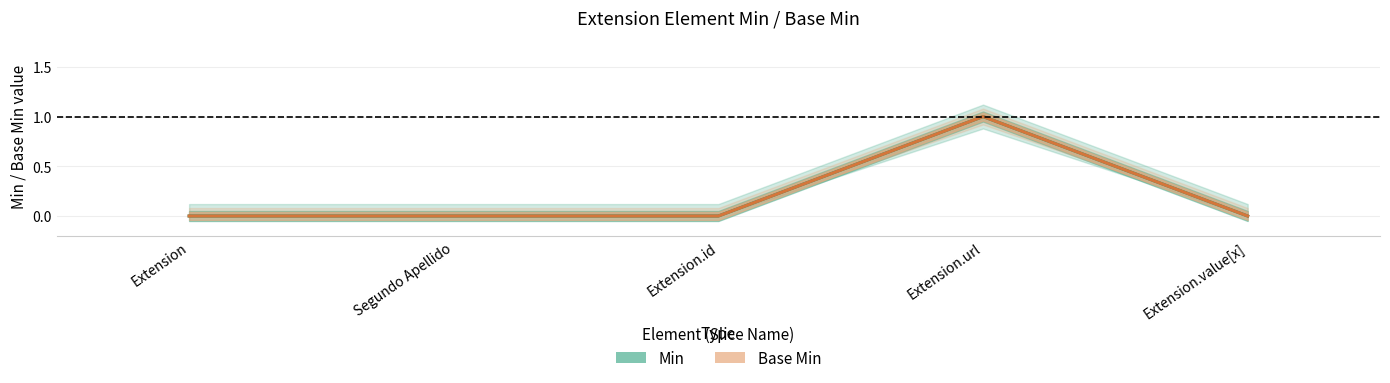

Rank the categories by Base Min (centre) value from highest to lowest.

Extension.url, Extension, Segundo Apellido, Extension.id, Extension.value[x]